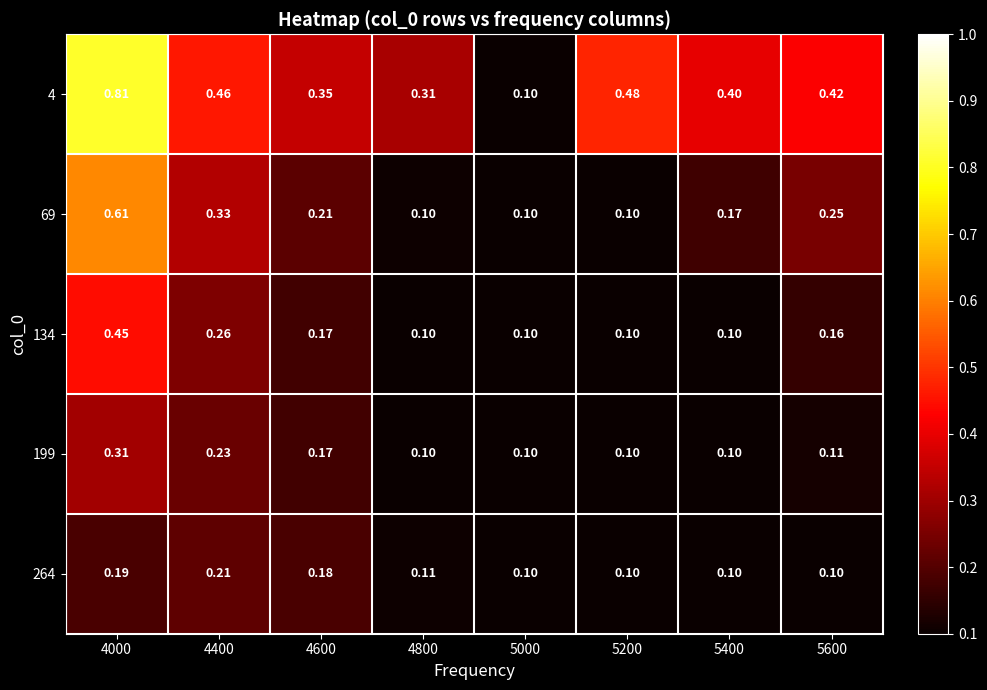

Is the value of 134 at 4600 greater than the value of 264 at 5400?

Yes